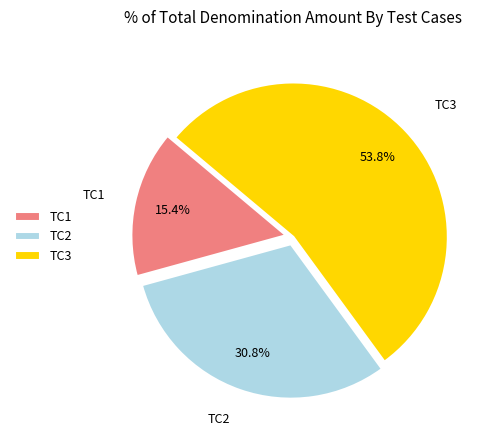

What portion of the pie excludes TC2?

69.2%